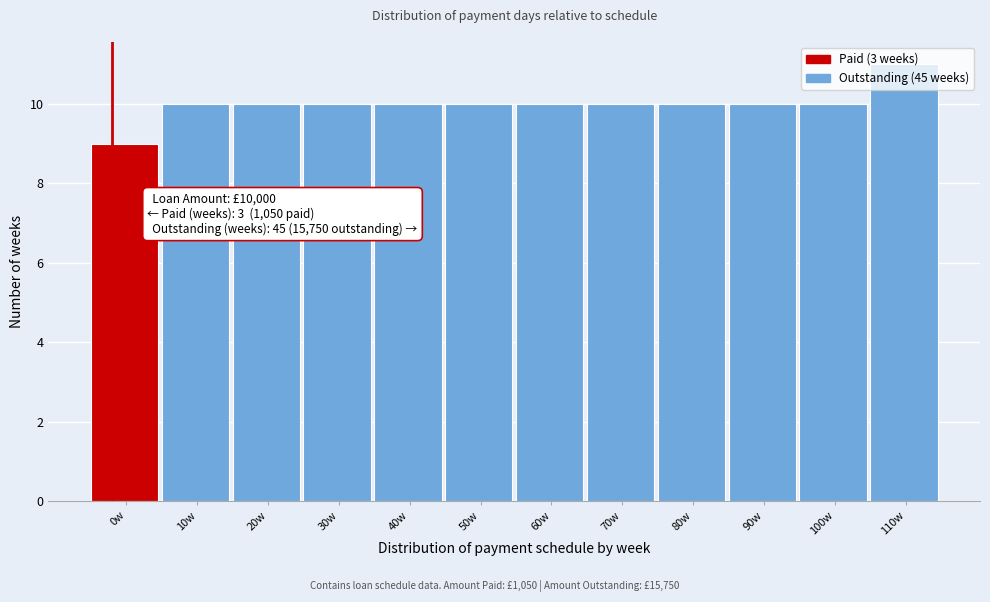

What is the value of the 3rd bar from the left?

10